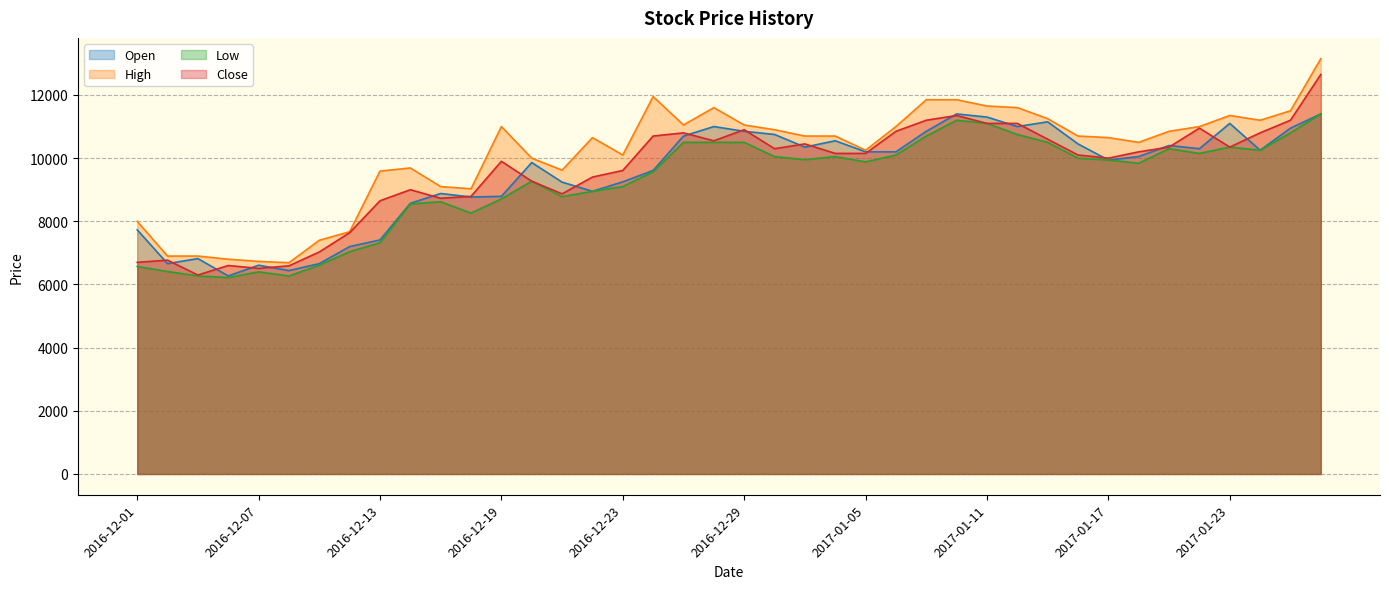

Where does the Open series first go above 10200?

2016-12-27